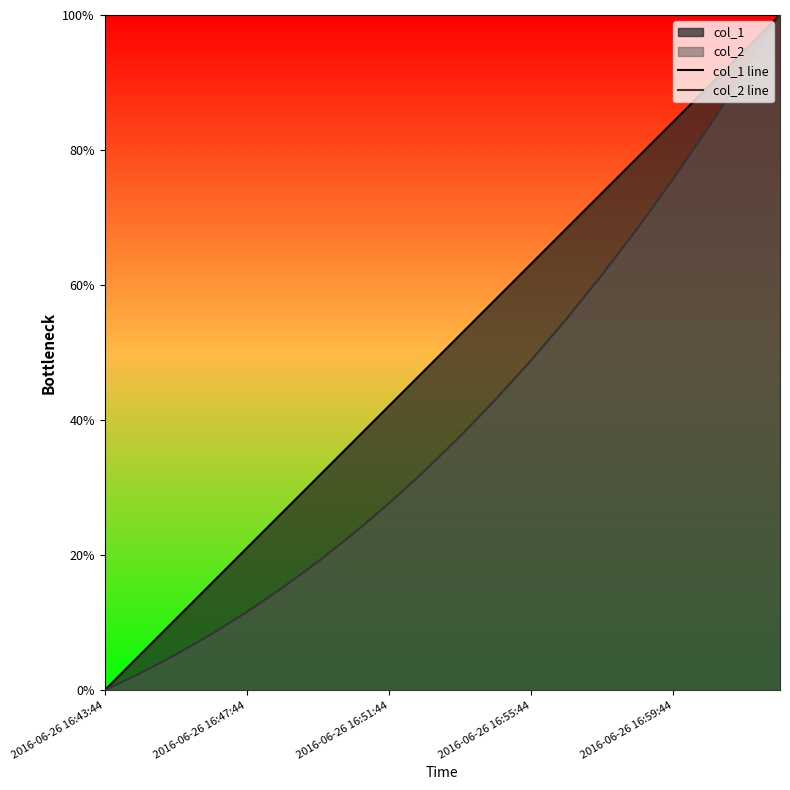

True or false: col_2 line and col_1 line cross at least once.

False